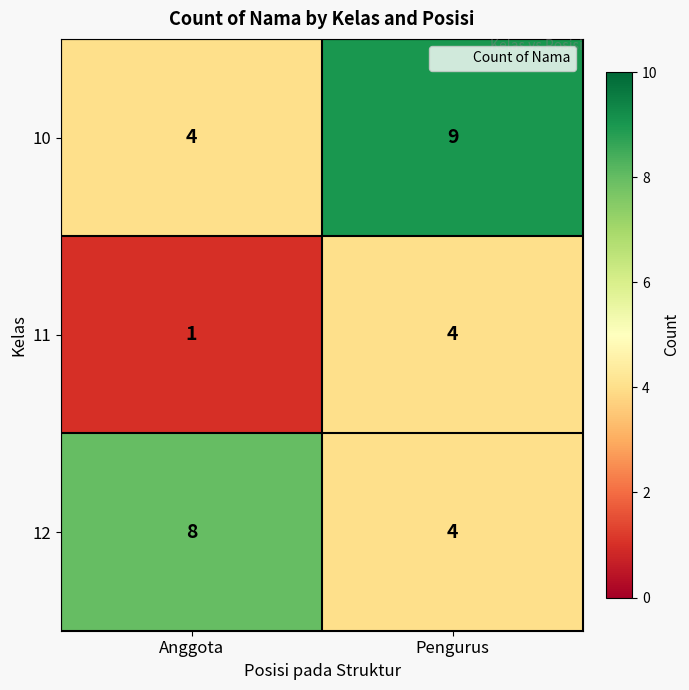

The value of 11 at Pengurus is 4. True or false?

True